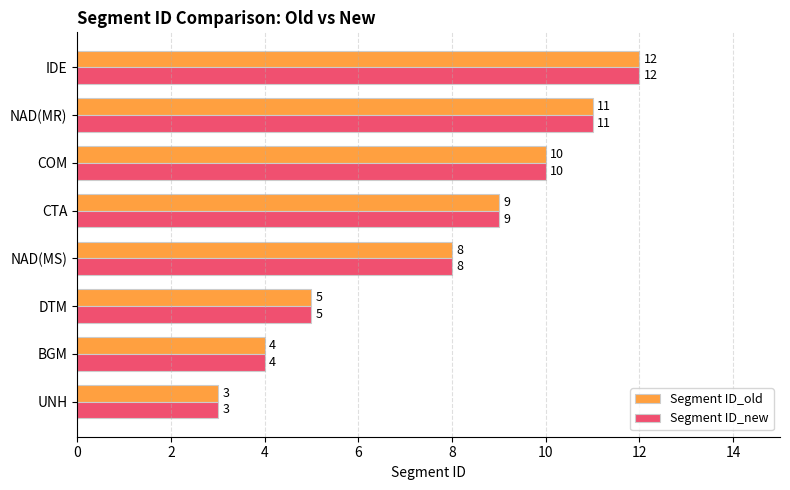

At which category is the sum across all series the highest?

IDE